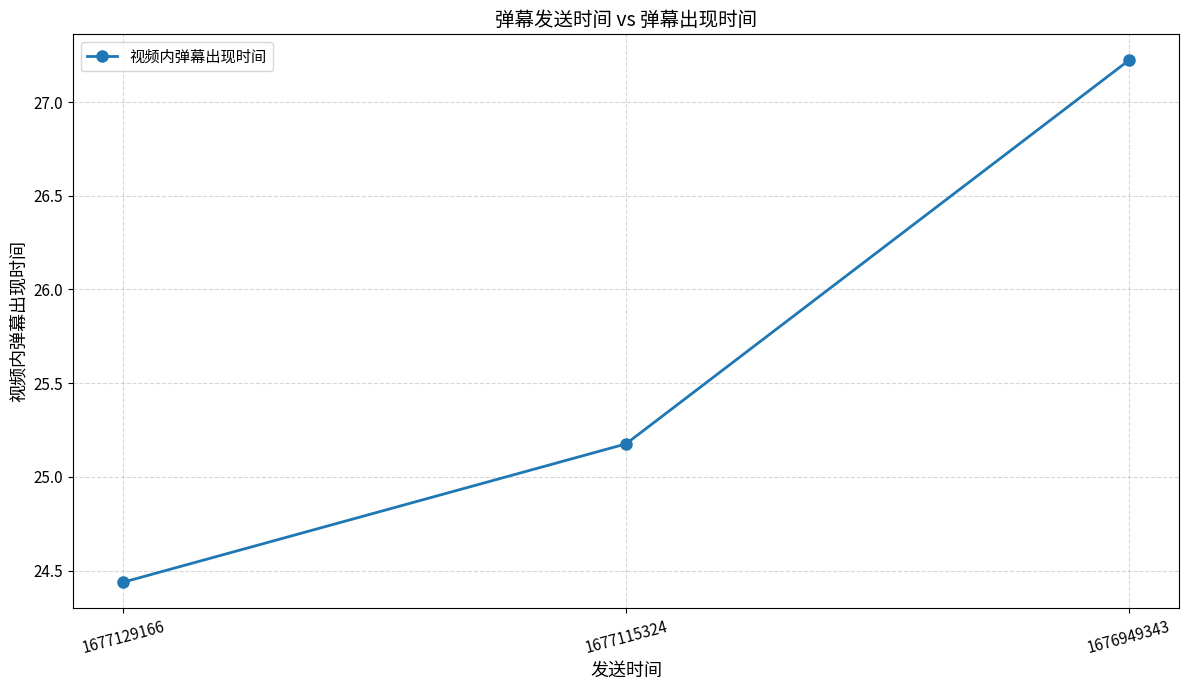

At which category does the chart reach its minimum across all series?

1677129166